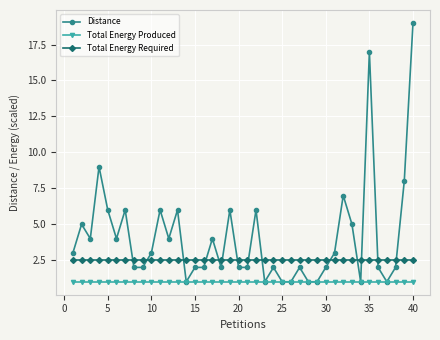

Which series has the largest total across all categories?

Distance